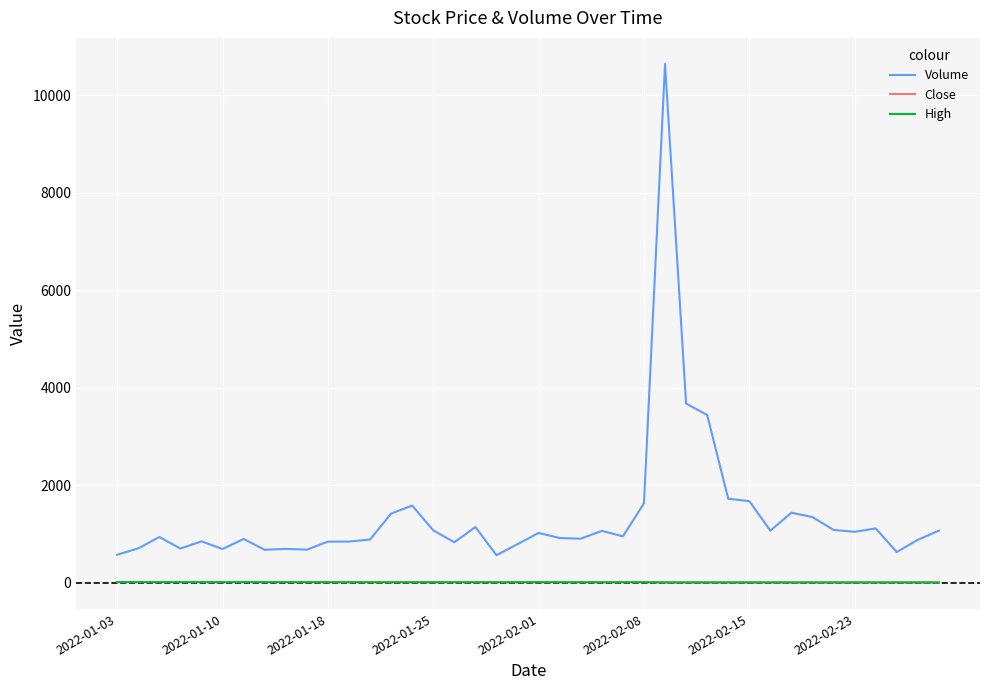

Which series has the largest range (max minus min)?

Volume